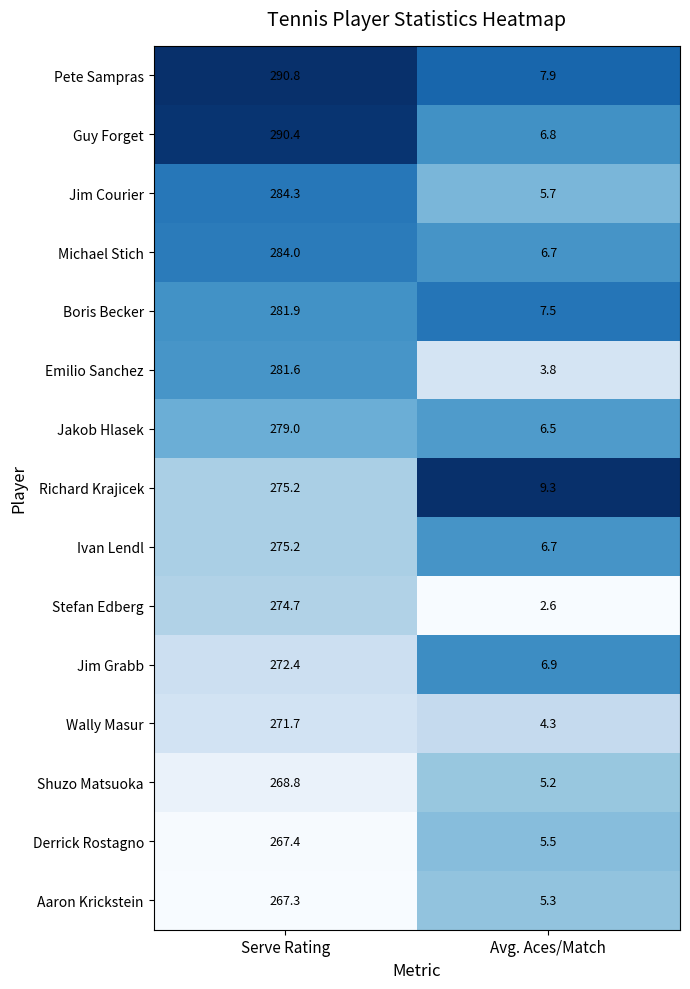

Reading left to right, what are all the values shown in this chart?

Pete Sampras: 290.8	7.9
Guy Forget: 290.4	6.8
Jim Courier: 284.3	5.7
Michael Stich: 284.0	6.7
Boris Becker: 281.9	7.5
Emilio Sanchez: 281.6	3.8
Jakob Hlasek: 279.0	6.5
Richard Krajicek: 275.2	9.3
Ivan Lendl: 275.2	6.7
Stefan Edberg: 274.7	2.6
Jim Grabb: 272.4	6.9
Wally Masur: 271.7	4.3
Shuzo Matsuoka: 268.8	5.2
Derrick Rostagno: 267.4	5.5
Aaron Krickstein: 267.3	5.3